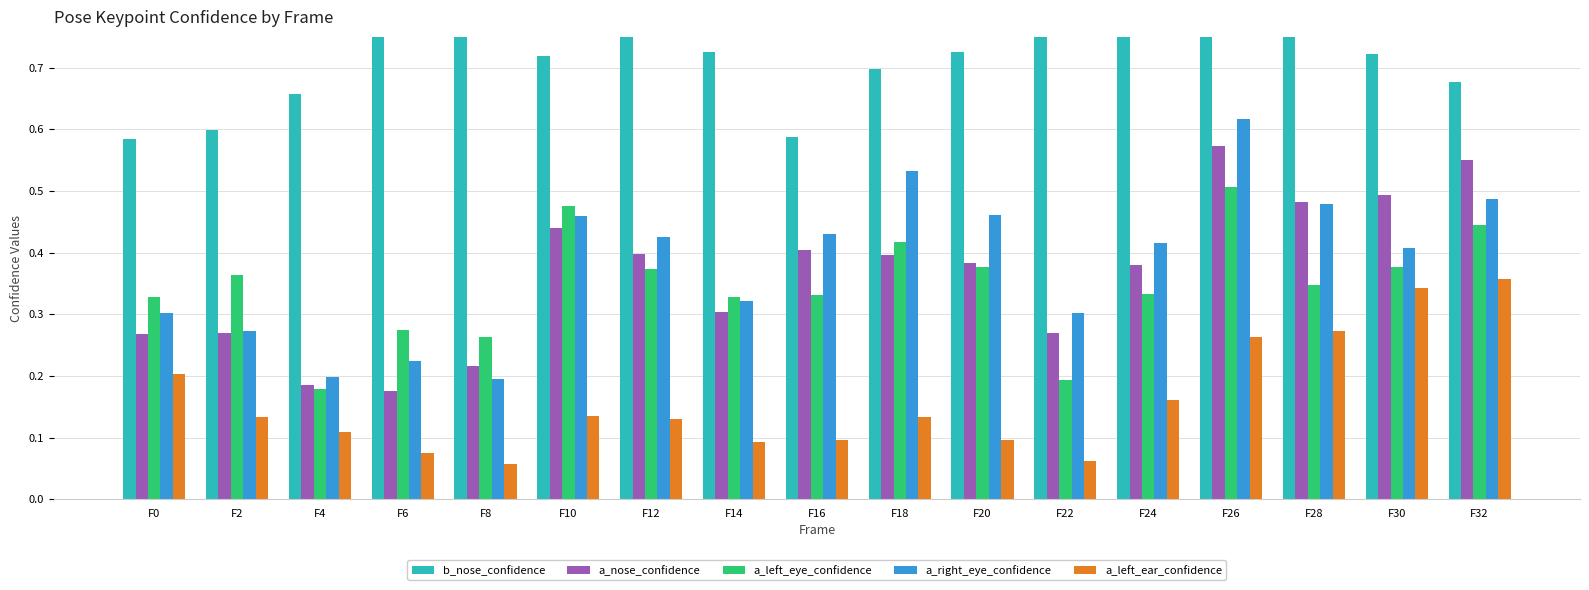

At which category is the sum across all series the highest?

F26